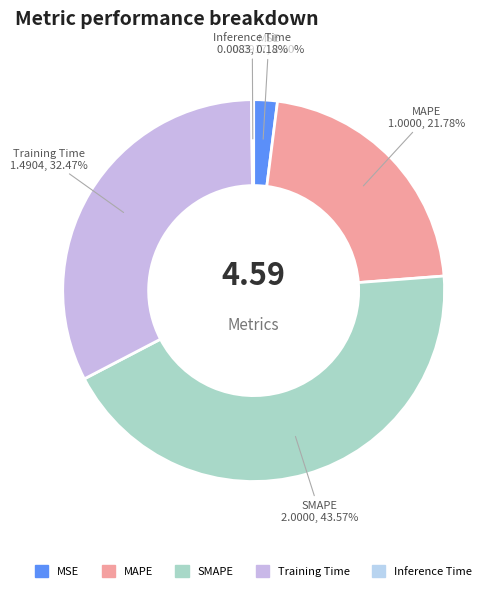

What portion of the pie excludes SMAPE?

56.4%